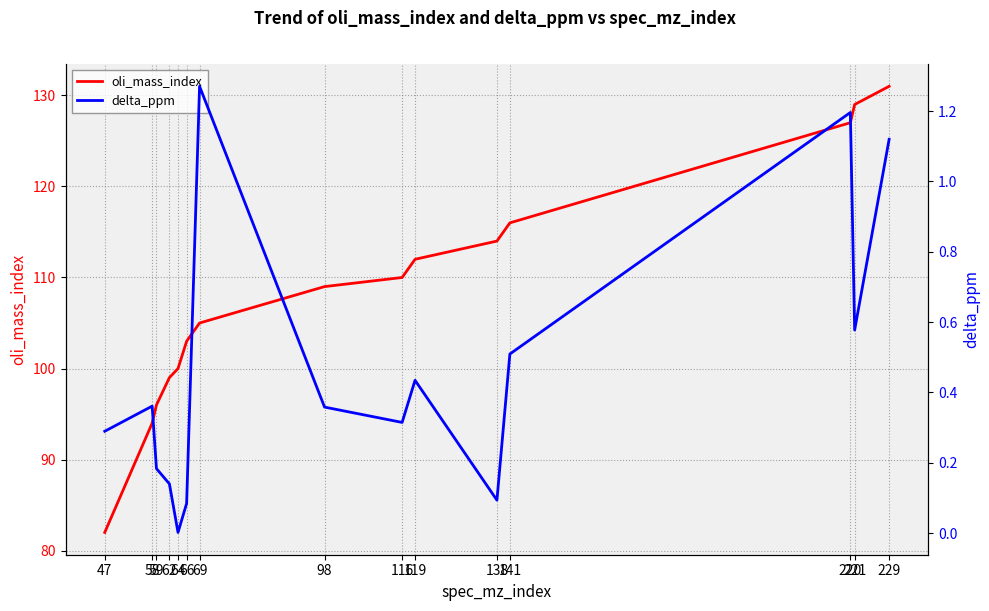

List the series in order of their overall mean, lowest first.

delta_ppm, oli_mass_index